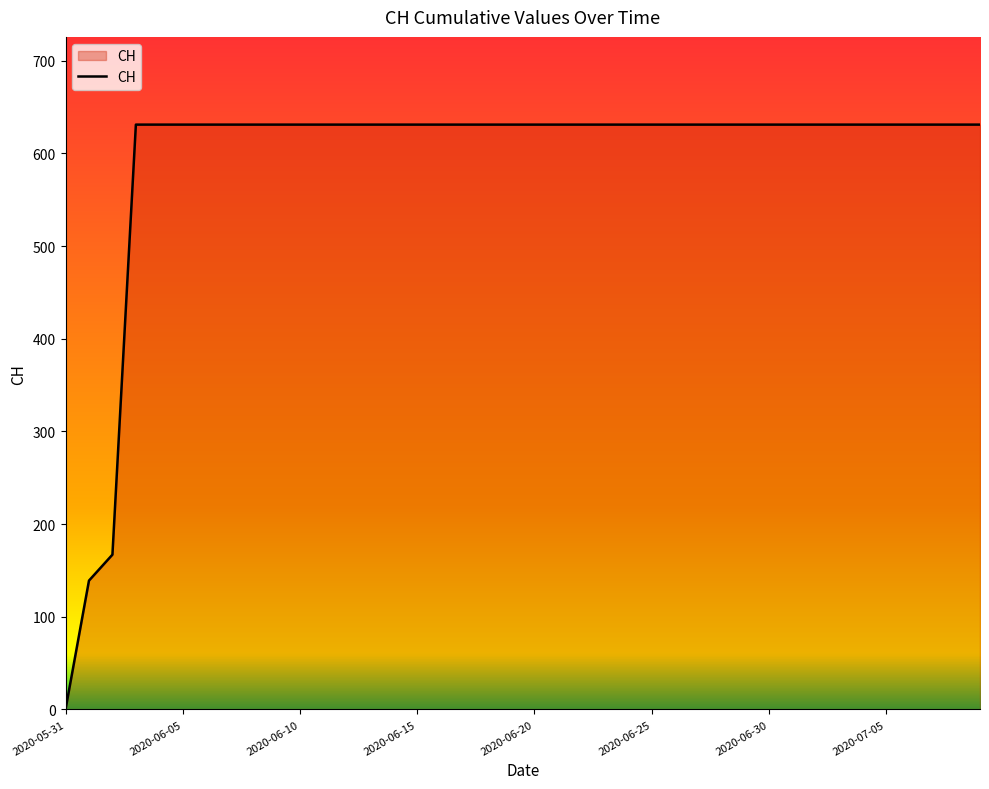

What is the greatest value displayed?

631